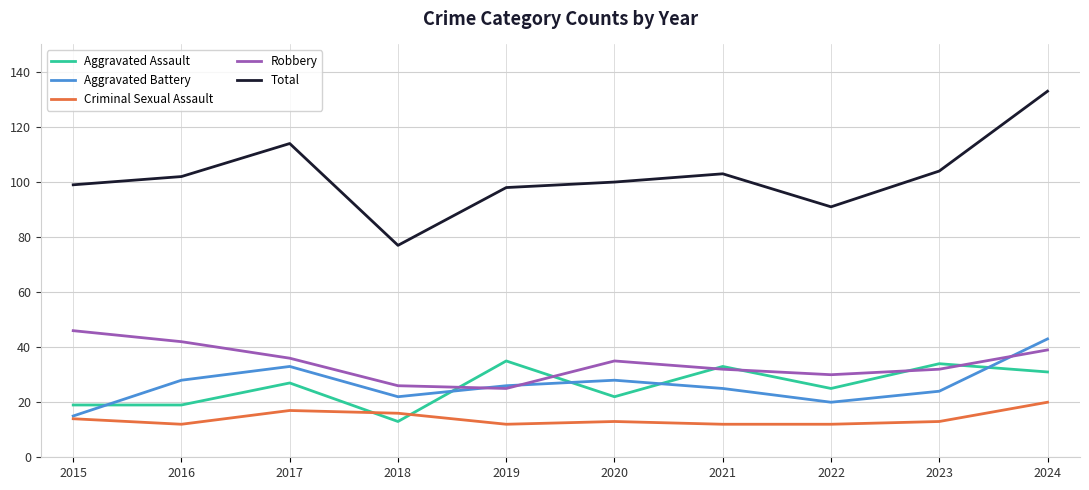

True or false: Robbery and Aggravated Battery intersect in this chart.

True